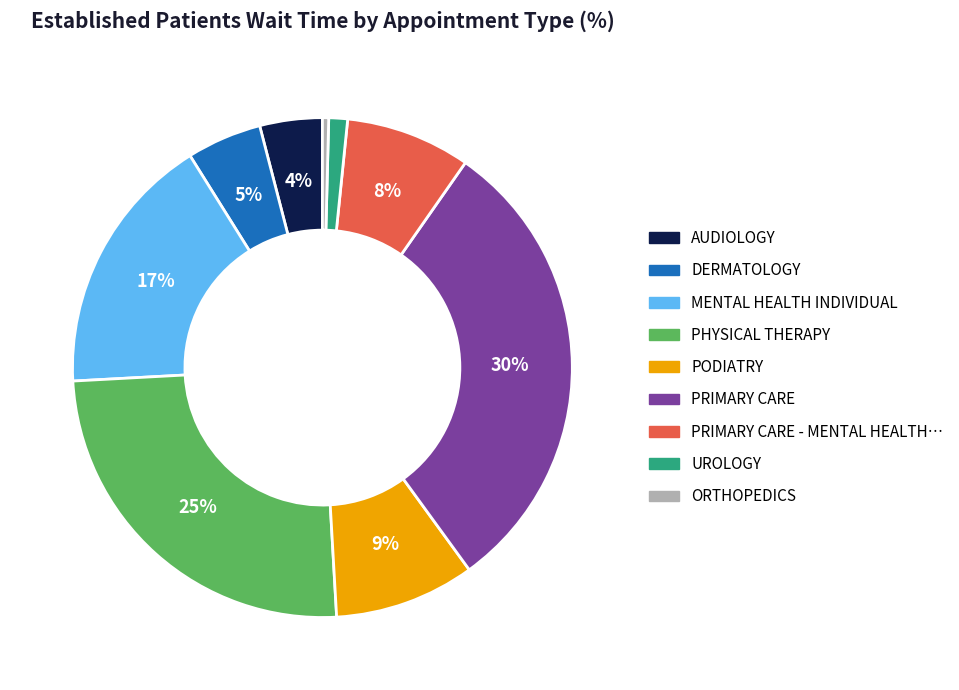

To the nearest percent, what is the average slice percentage?

11%